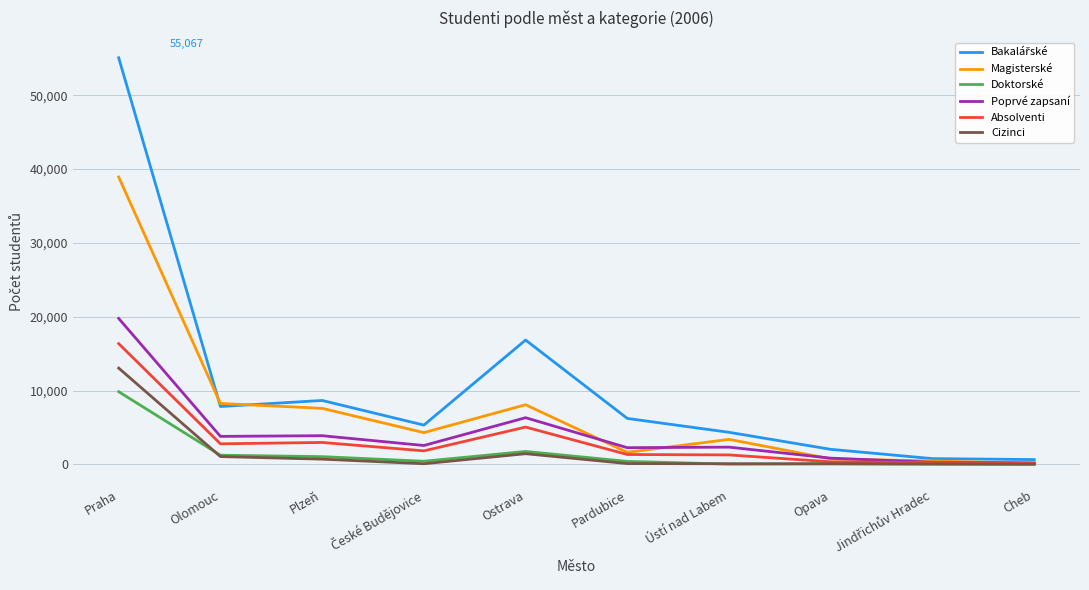

Count the number of categories in the chart.

10